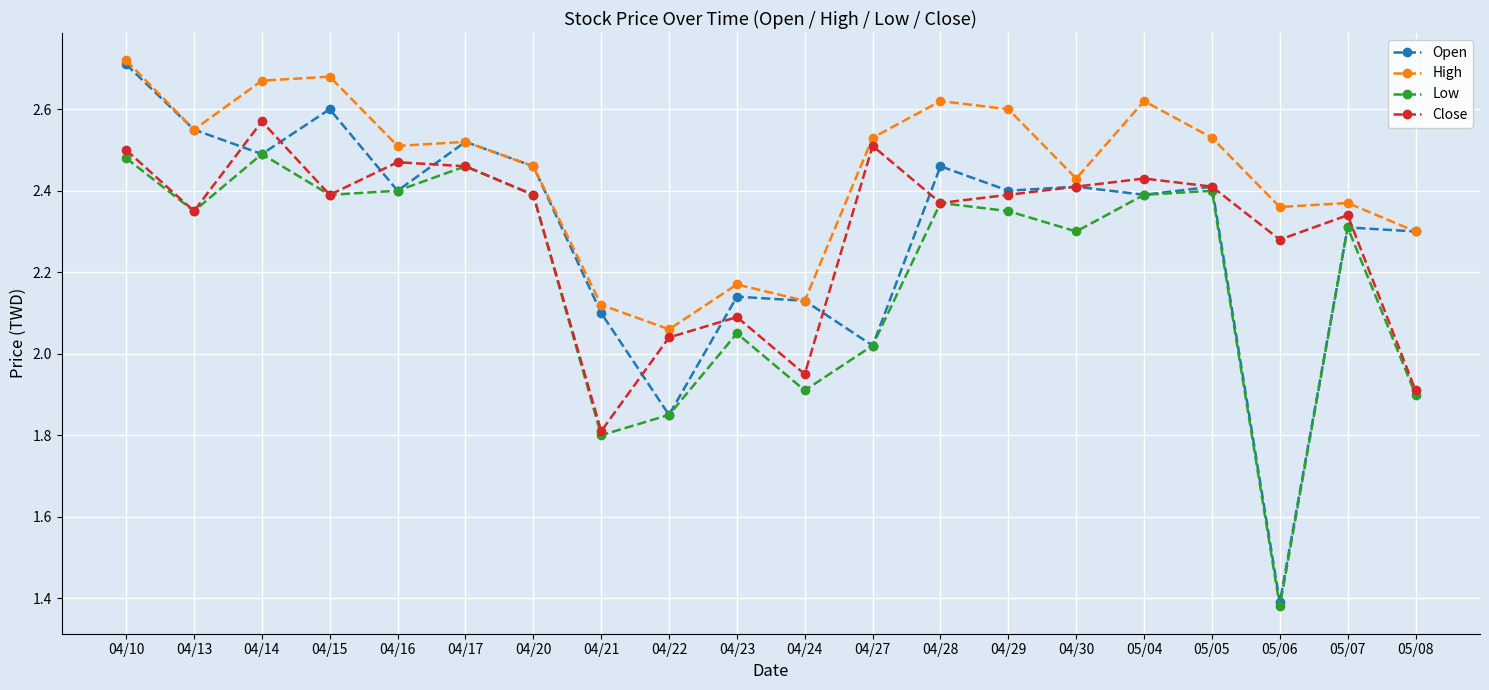

True or false: Low and High cross at least once.

False